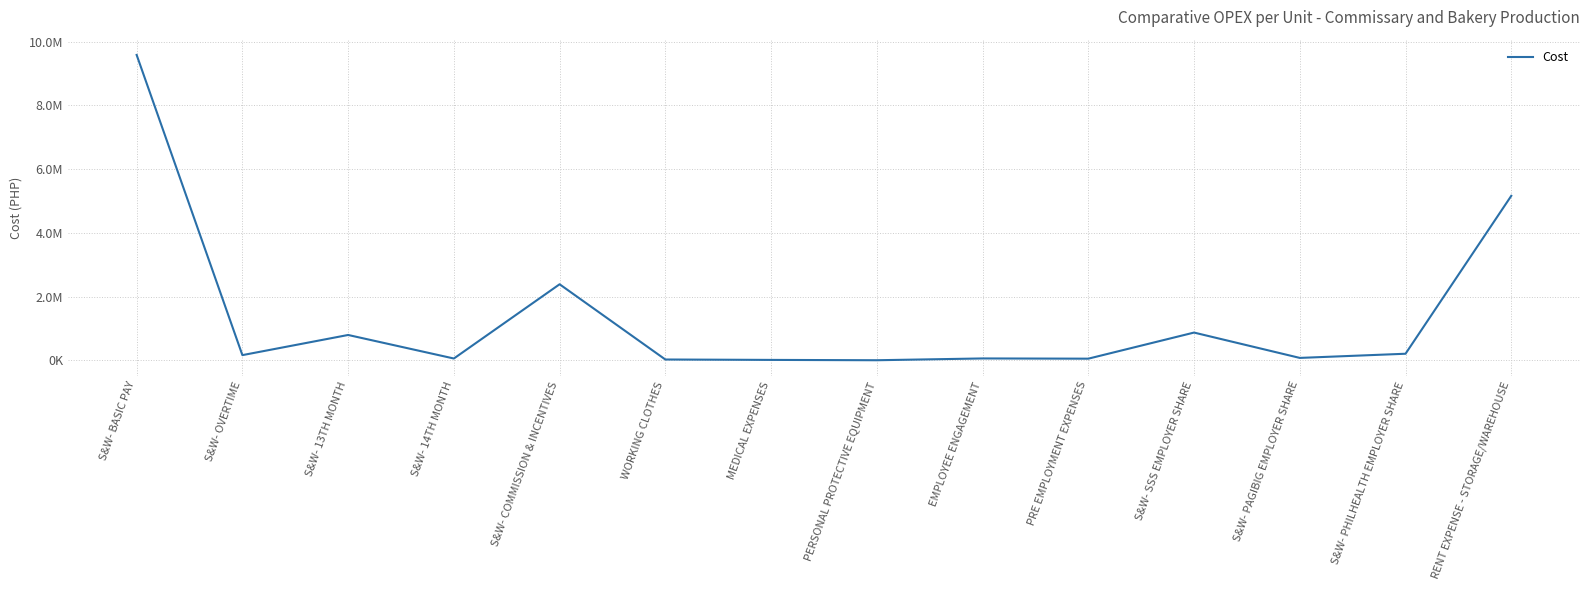

Does the chart display data point markers on the line(s)?

No